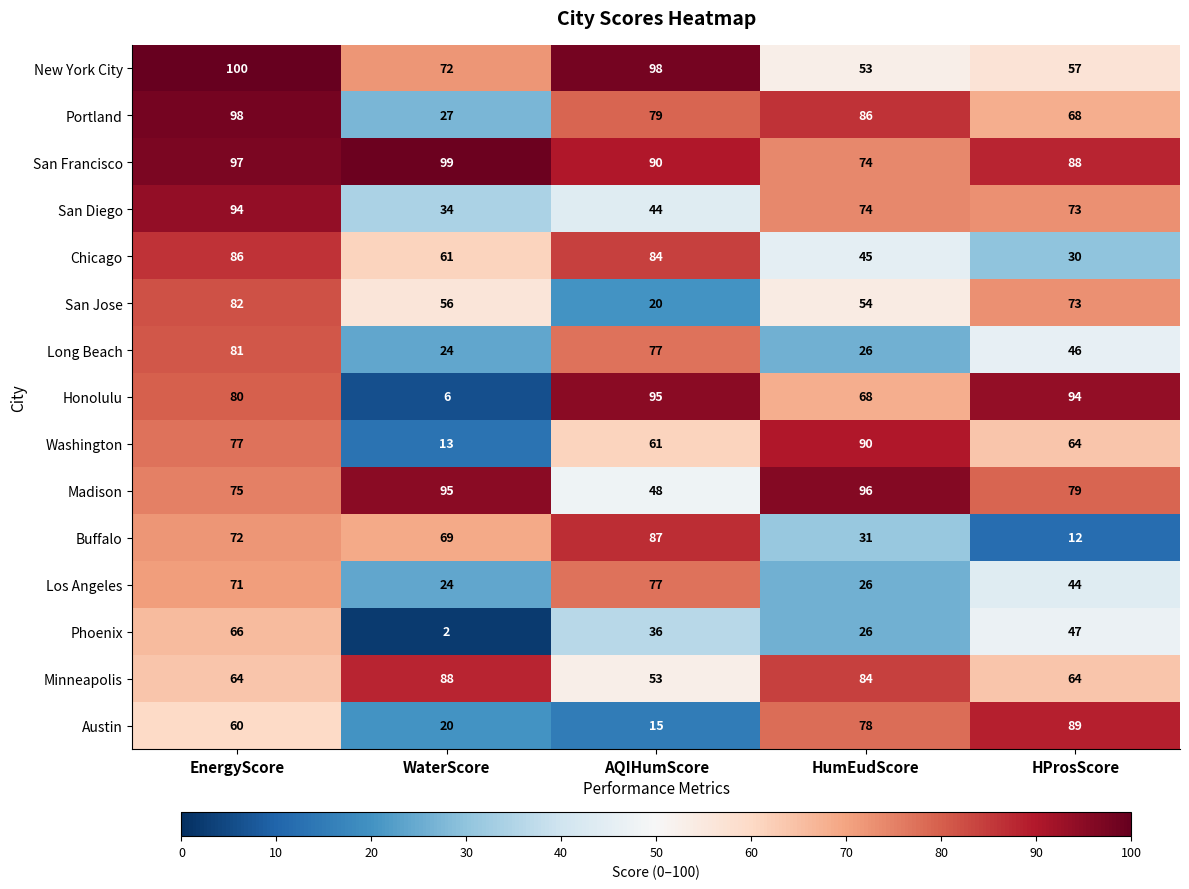

Which series changed the most between WaterScore and AQIHumScore?

Honolulu